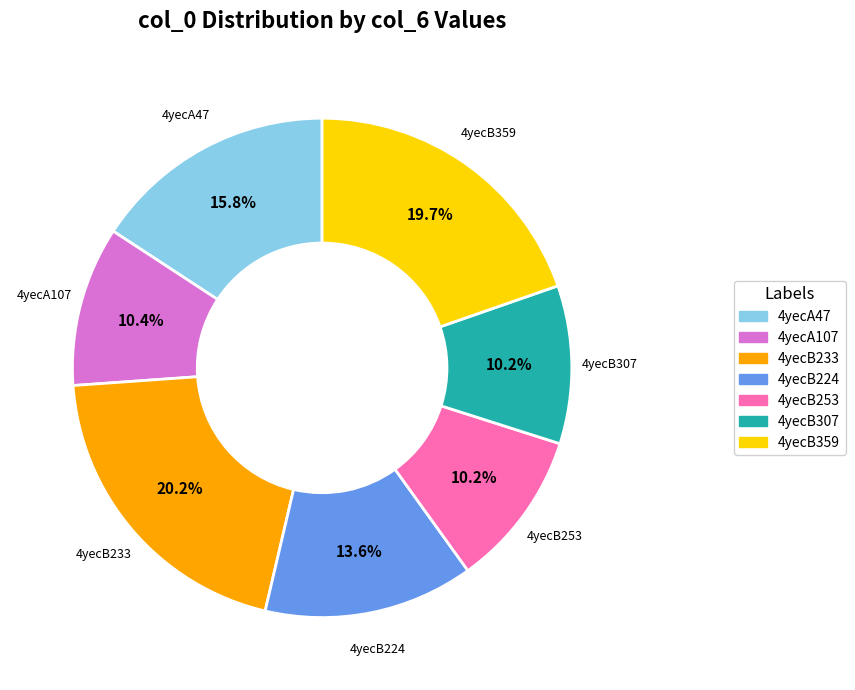

The 4yecB359 slice represents 20% of the pie. True or false?

True